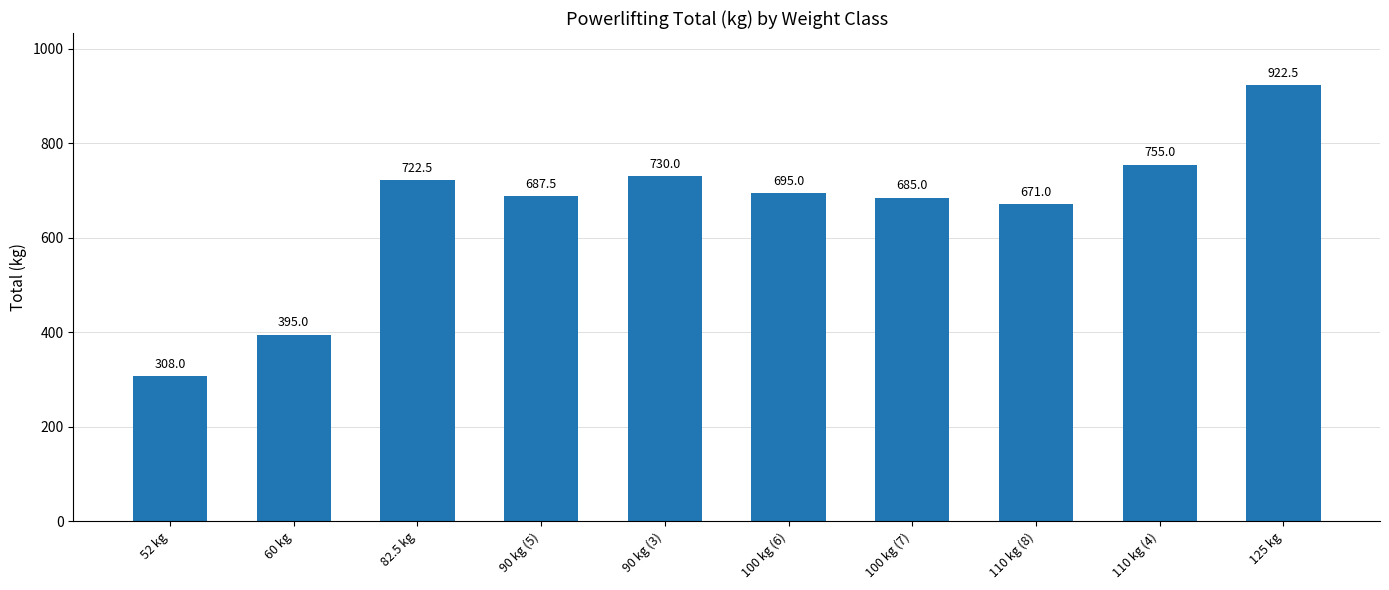

What is the change in value from 90 kg (5) to 110 kg (8)?

-16.5